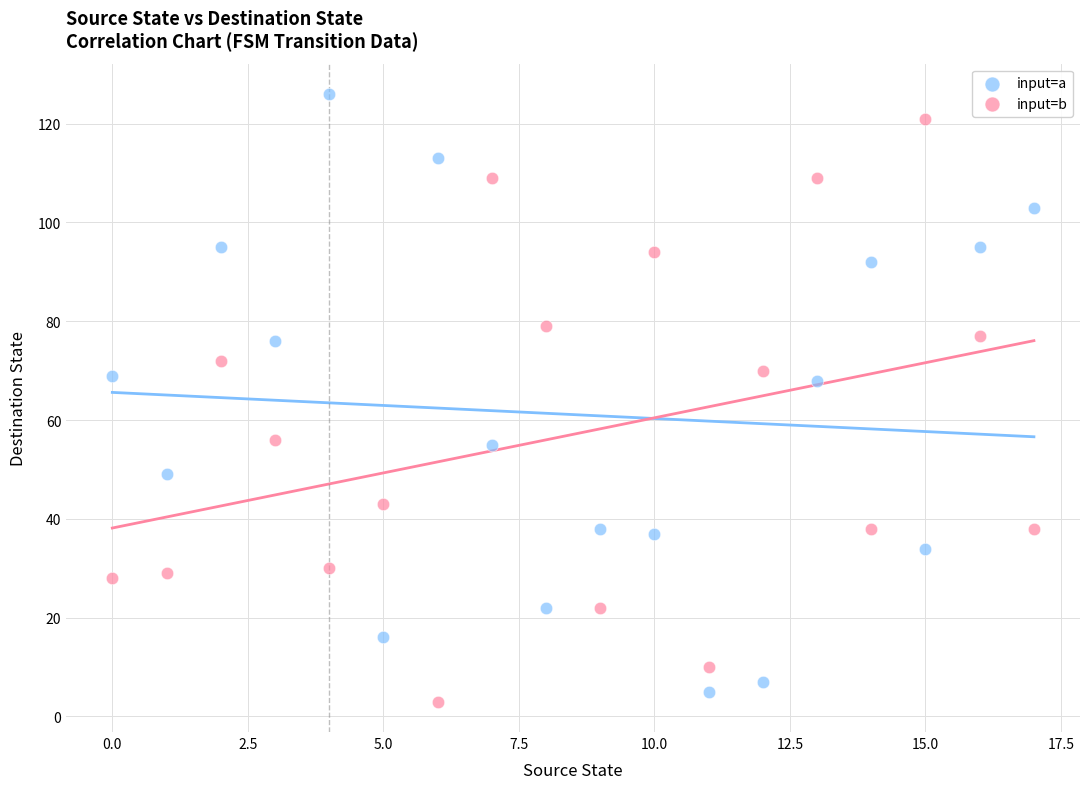

Across all data points, what is the range of Y values (max minus min)?

123